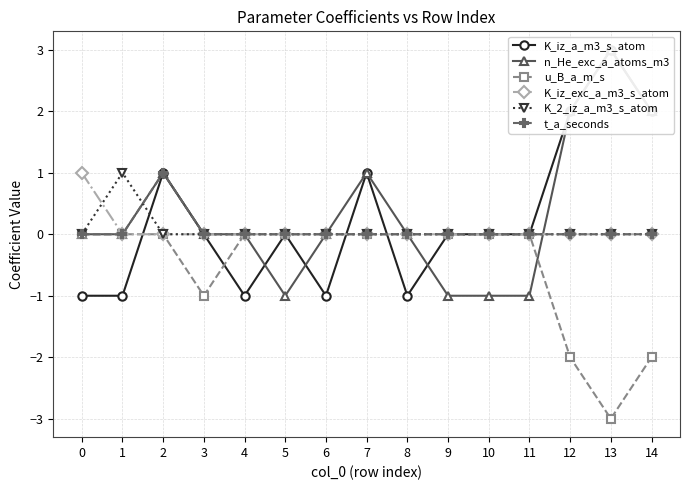

Which series has the widest spread of values?

K_iz_a_m3_s_atom